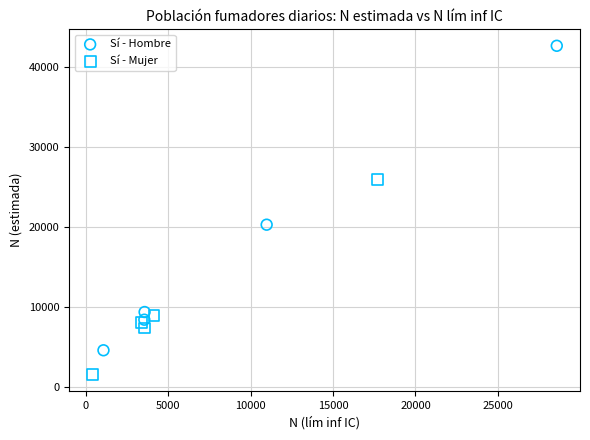

Which series has the largest Y range (max minus min)?

Sí - Hombre